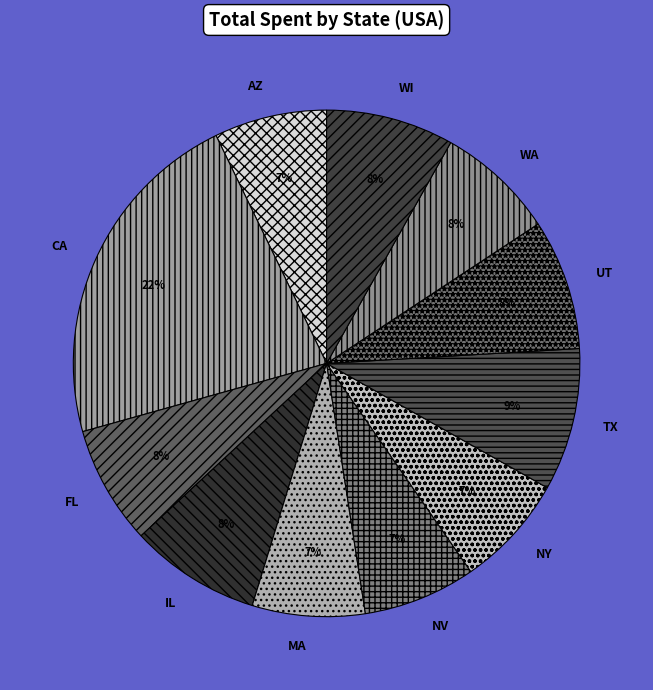

To the nearest percent, what is the difference between the AZ and CA slice percentages?

15%